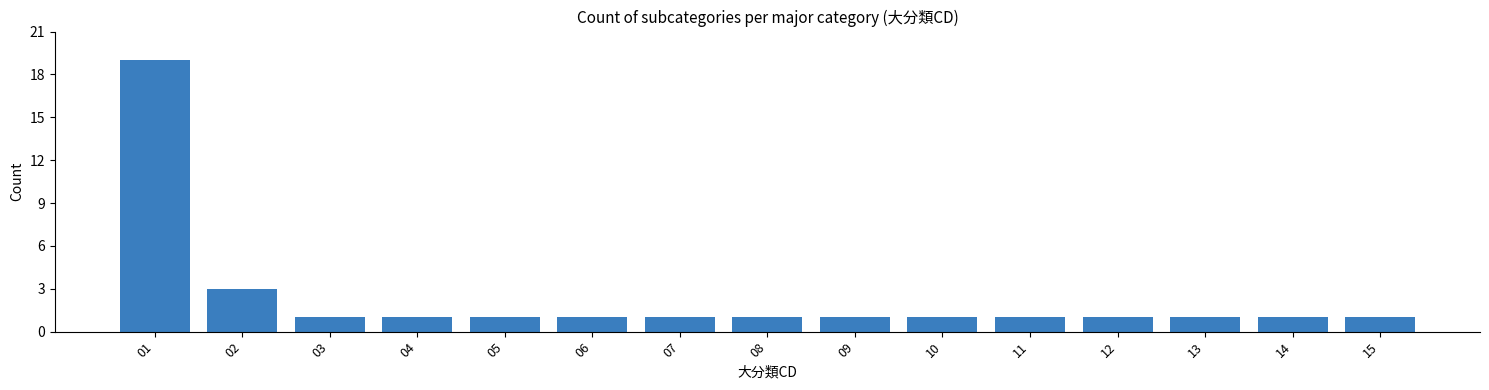

Reading left to right, transcribe all the data shown in this chart.

01=19	02=3	03=1	04=1	05=1	06=1	07=1	08=1	09=1	10=1	11=1	12=1	13=1	14=1	15=1